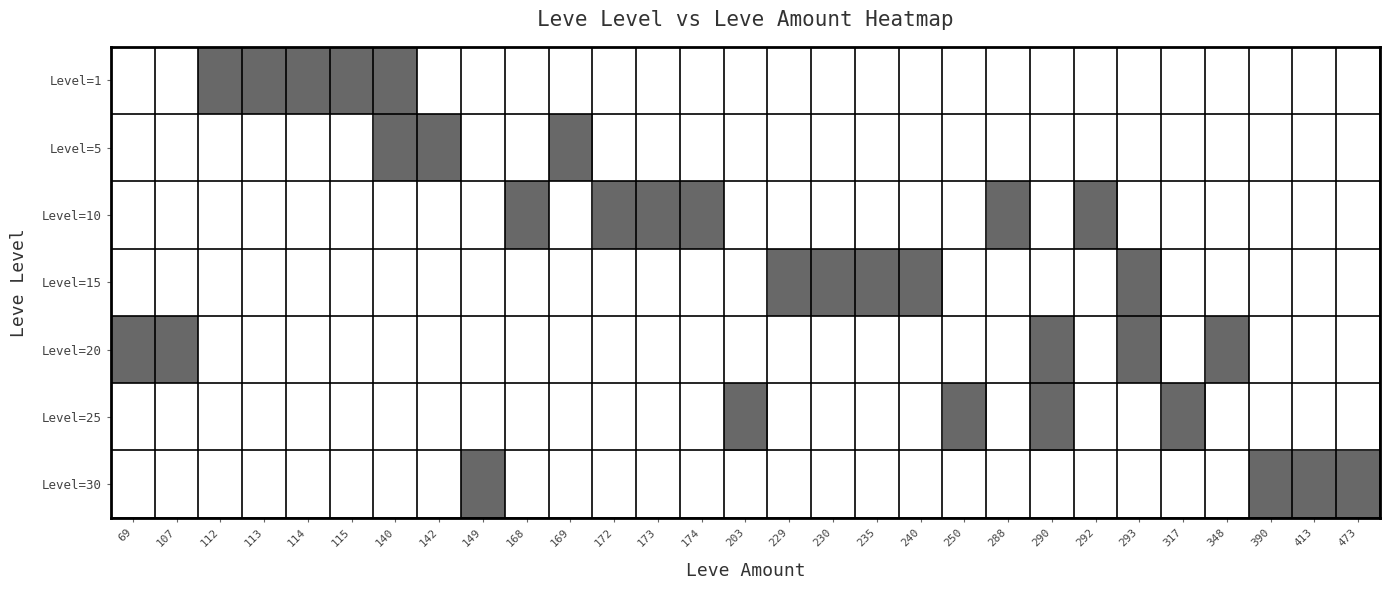

What is the maximum value shown in the chart?

1